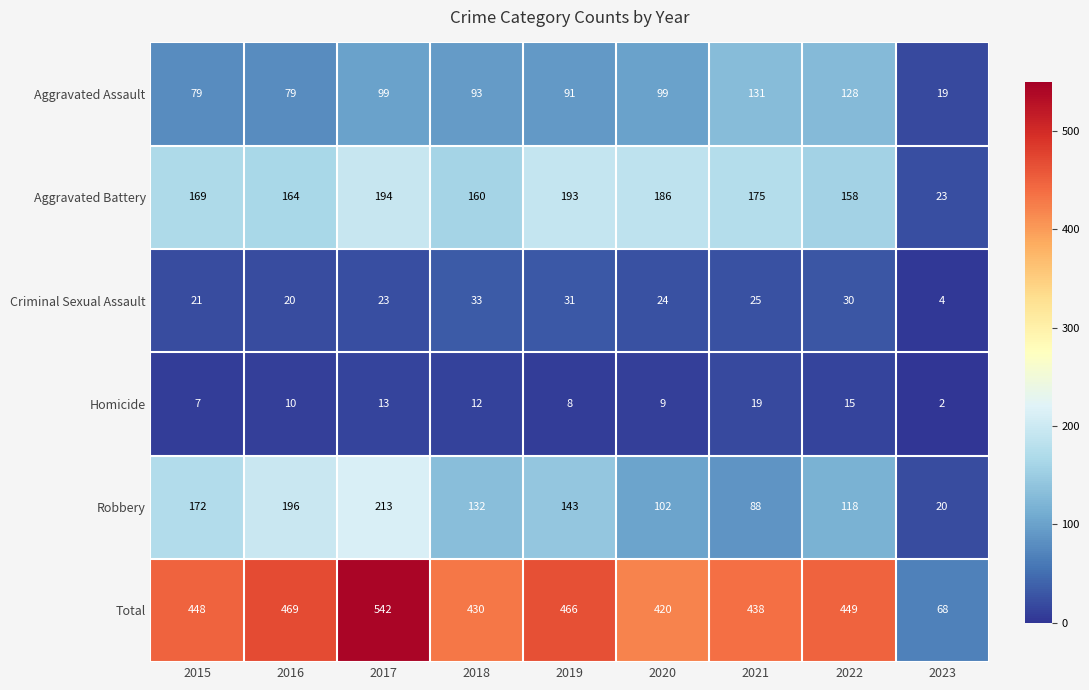

Which series changed the most between 2017 and 2019?

Total